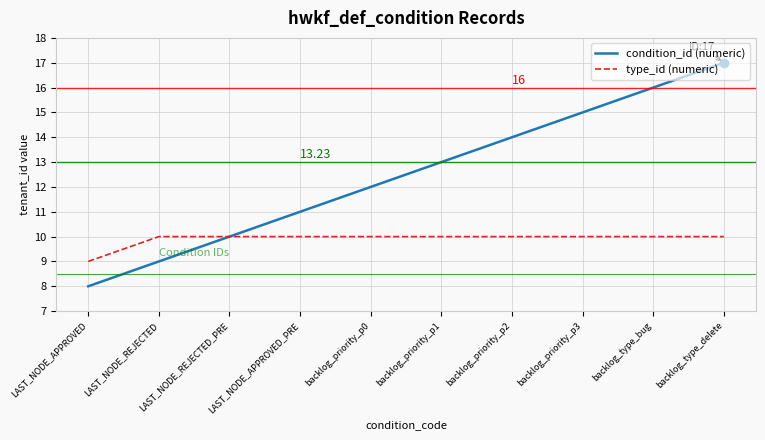

How many categories are shown in the chart?

10